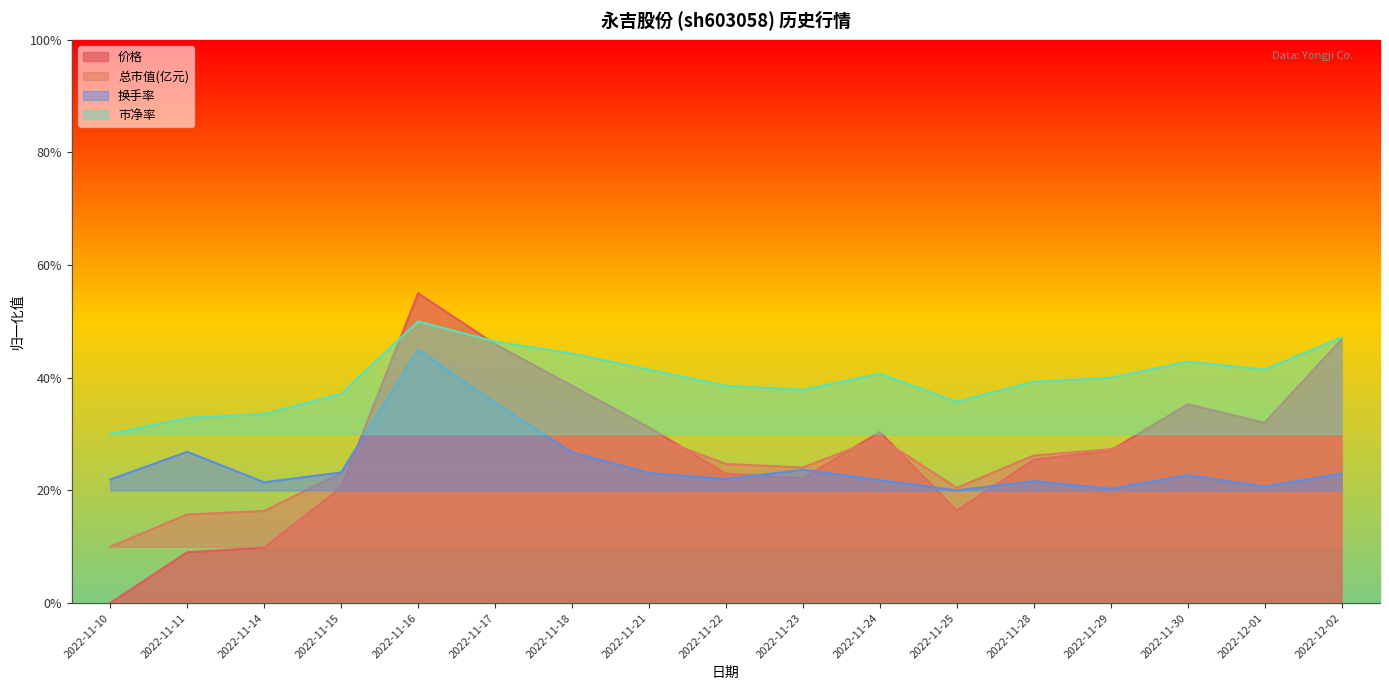

Reading left to right, transcribe all the data shown in this chart.

价格: 0.0	0.1	0.1	0.2	0.6	0.5	0.4	0.3	0.2	0.2	0.3	0.2	0.3	0.3	0.4	0.3	0.5
总市值(亿元): 0.1	0.2	0.2	0.2	0.4	0.4	0.3	0.3	0.2	0.2	0.3	0.2	0.3	0.3	0.3	0.3	0.4
换手率: 0.2	0.3	0.2	0.2	0.5	0.4	0.3	0.2	0.2	0.2	0.2	0.2	0.2	0.2	0.2	0.2	0.2
市净率: 0.3	0.3	0.3	0.4	0.5	0.5	0.4	0.4	0.4	0.4	0.4	0.4	0.4	0.4	0.4	0.4	0.5